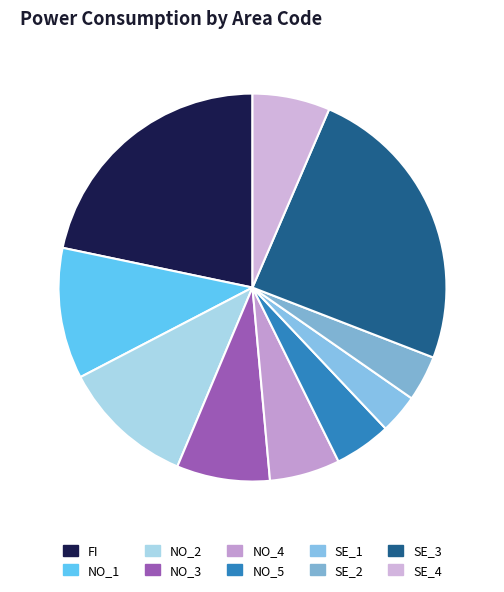

What is the change in value from NO_3 to SE_1?

-2090